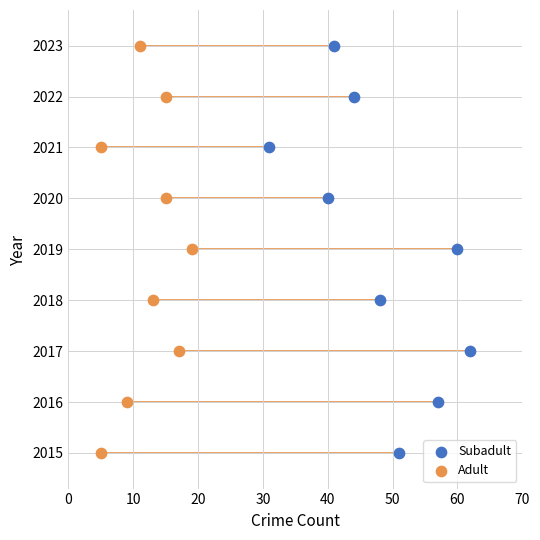

What are all the series names shown in the legend?

Subadult, Adult